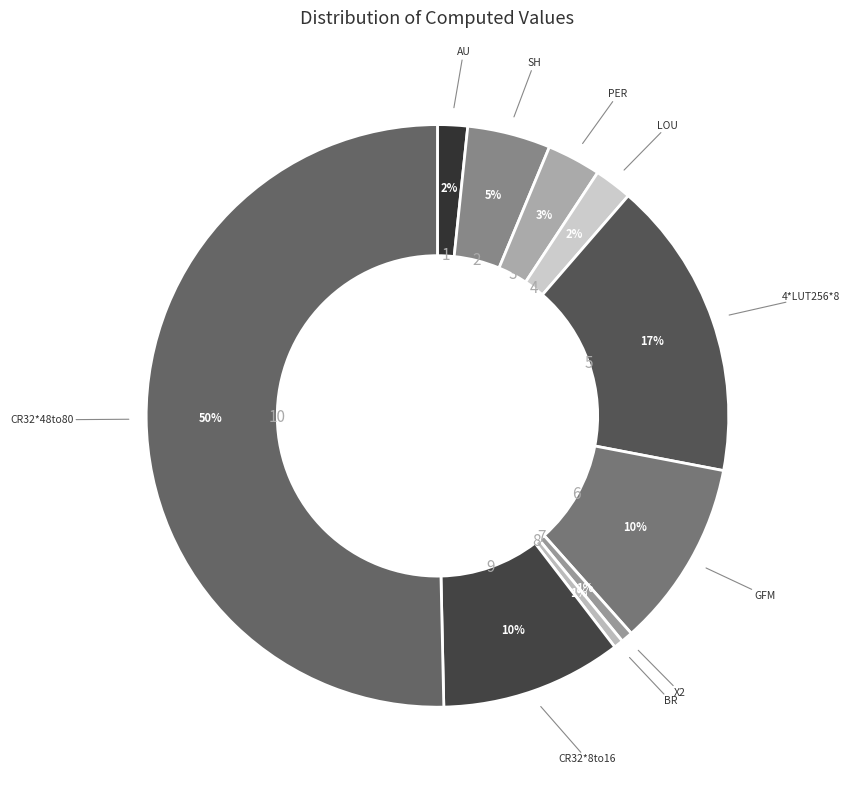

To the nearest percent, what is the average slice percentage?

10%